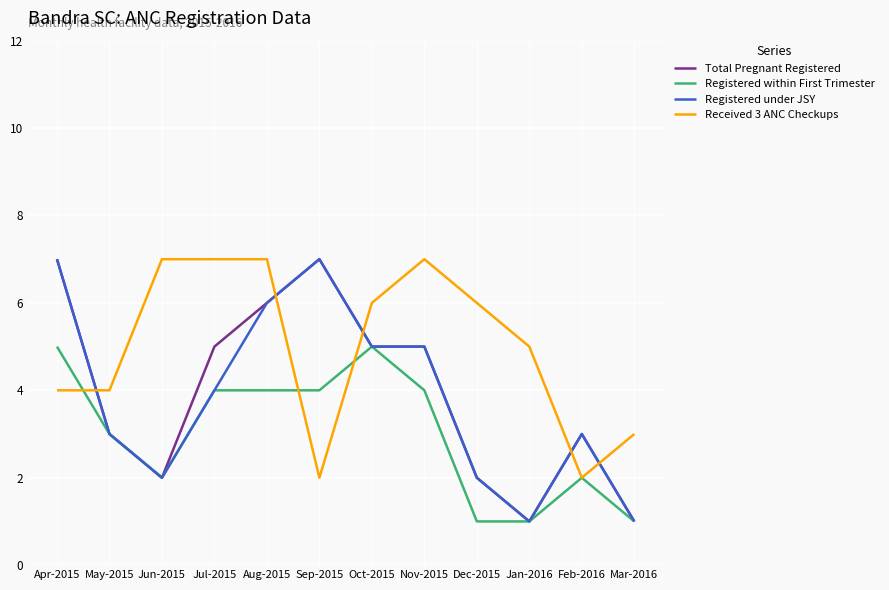

What is the total value across all series at Jun-2015?

13